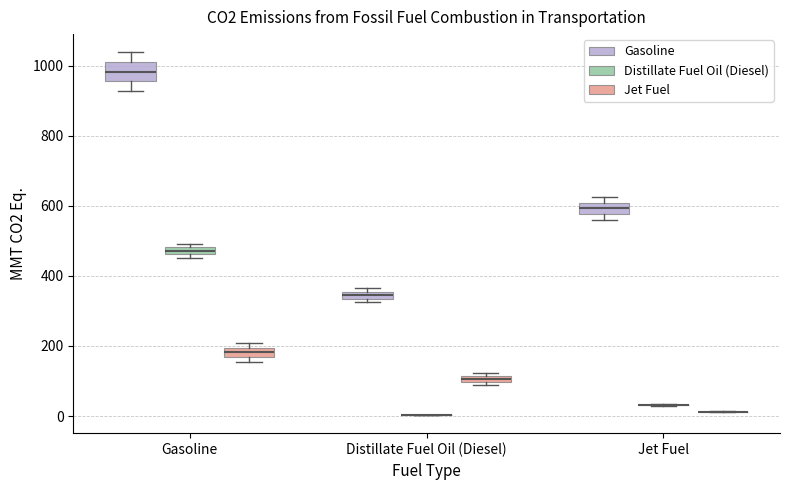

Comparing the boxes themselves (not the whiskers), which one is the tallest?

Gasoline (Gasoline)